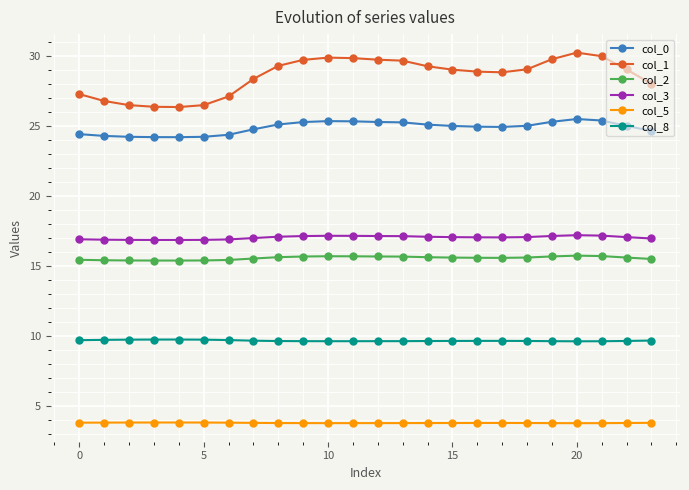

What is the average value of the col_5 series?

3.8